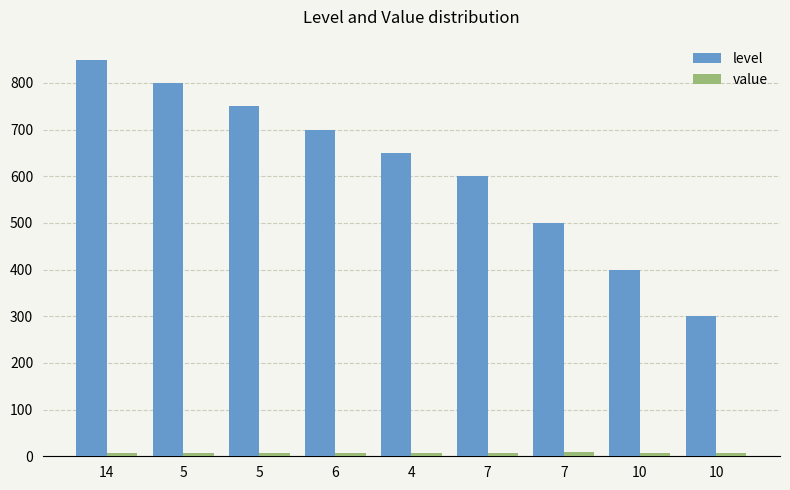

What is the average value of the level series?

616.7